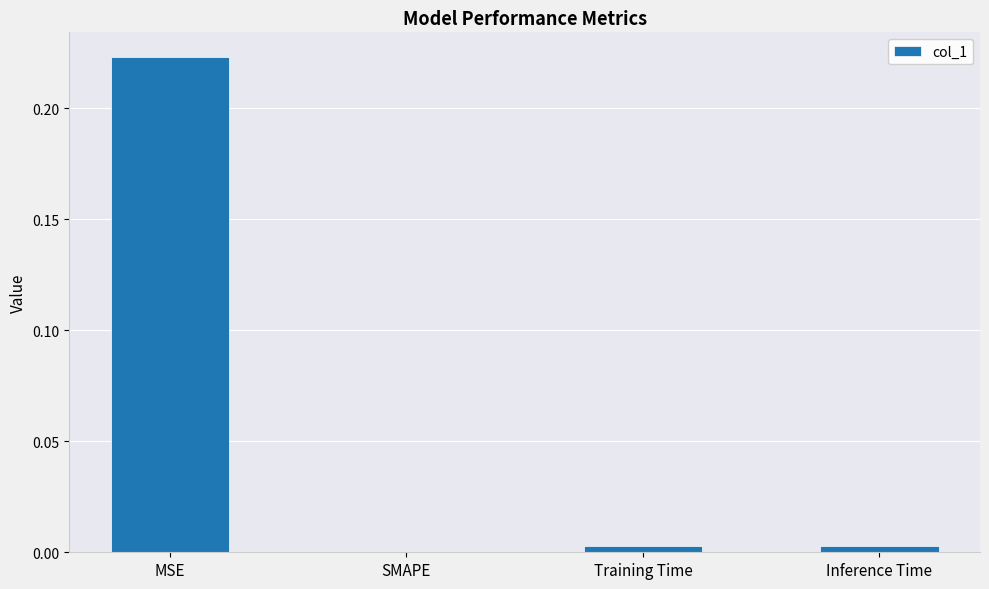

The value at Inference Time is 0.0. True or false?

True